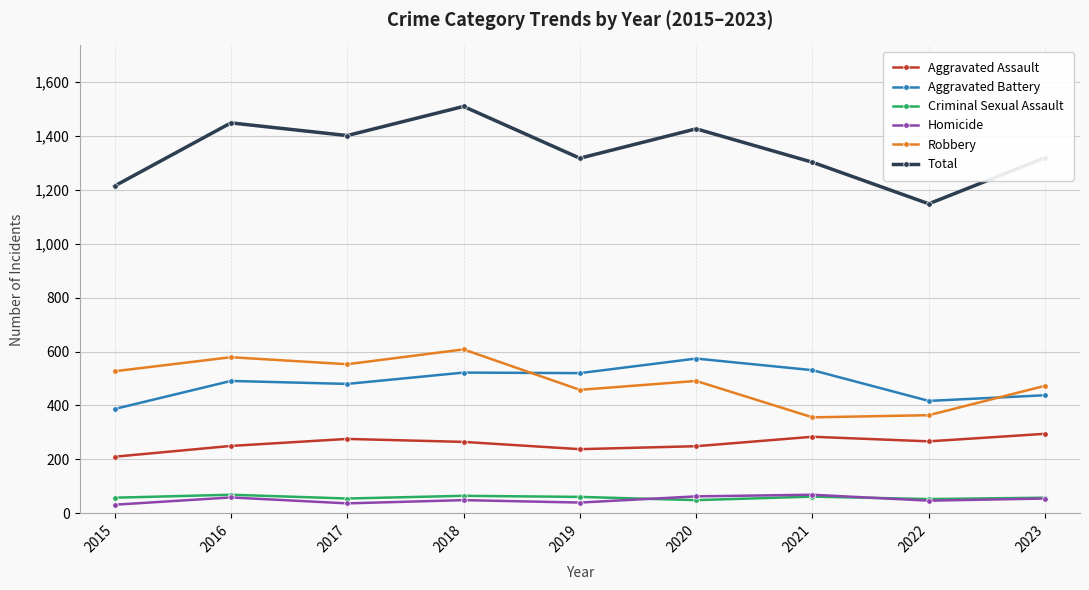

The value of Aggravated Assault at 2015 is 210. True or false?

True